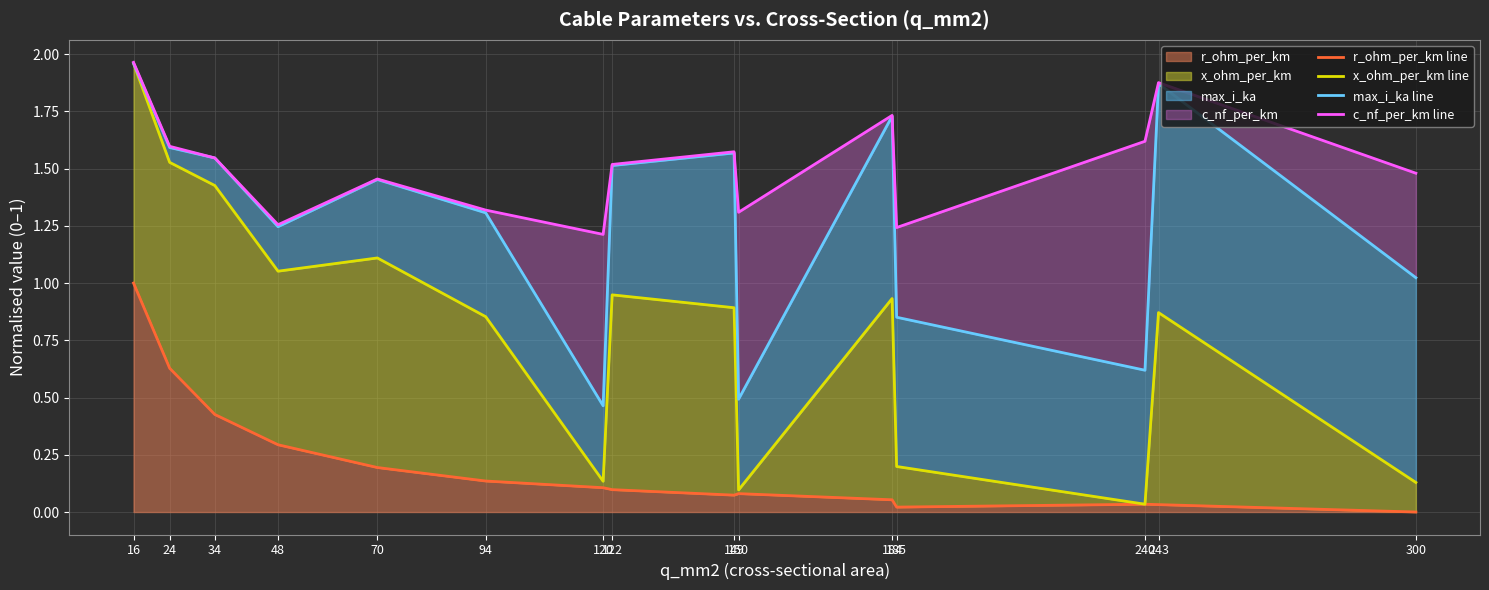

True or false: c_nf_per_km line has more than 0 interior local peaks.

True